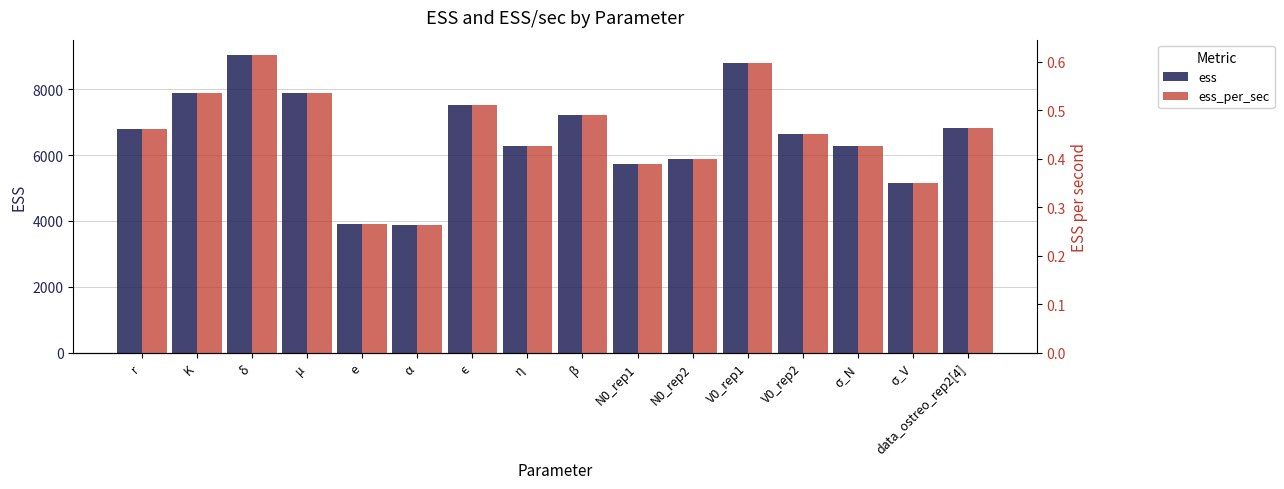

What is the label of the 9th bar from the right?

η